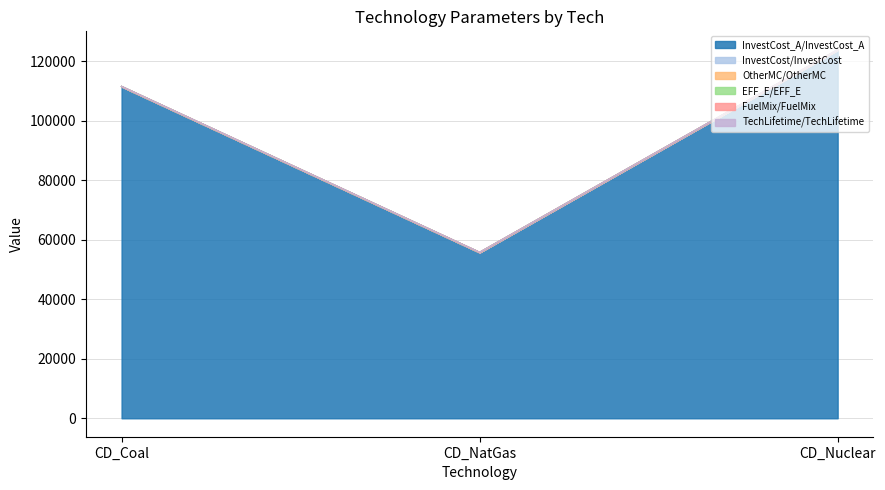

Read the InvestCost/InvestCost value at CD_NatGas.

55785.5